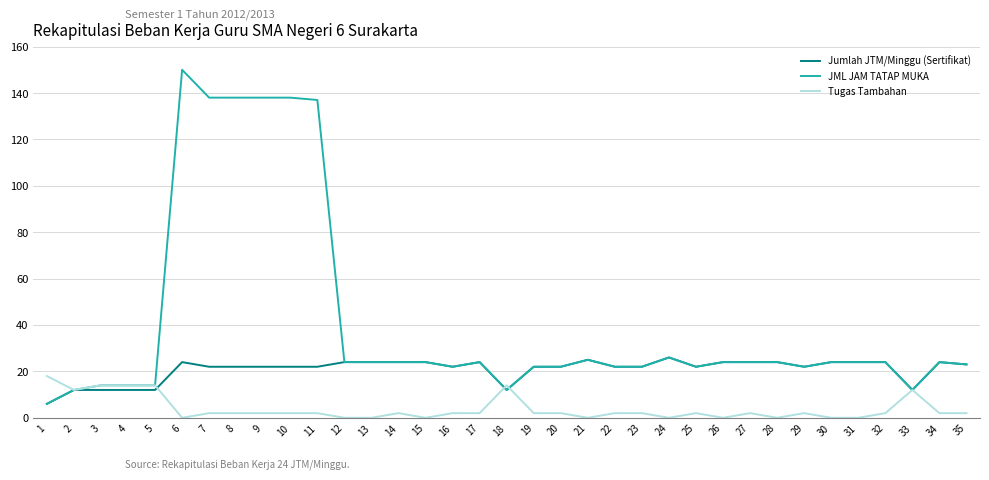

At which category is the sum across all series the highest?

6